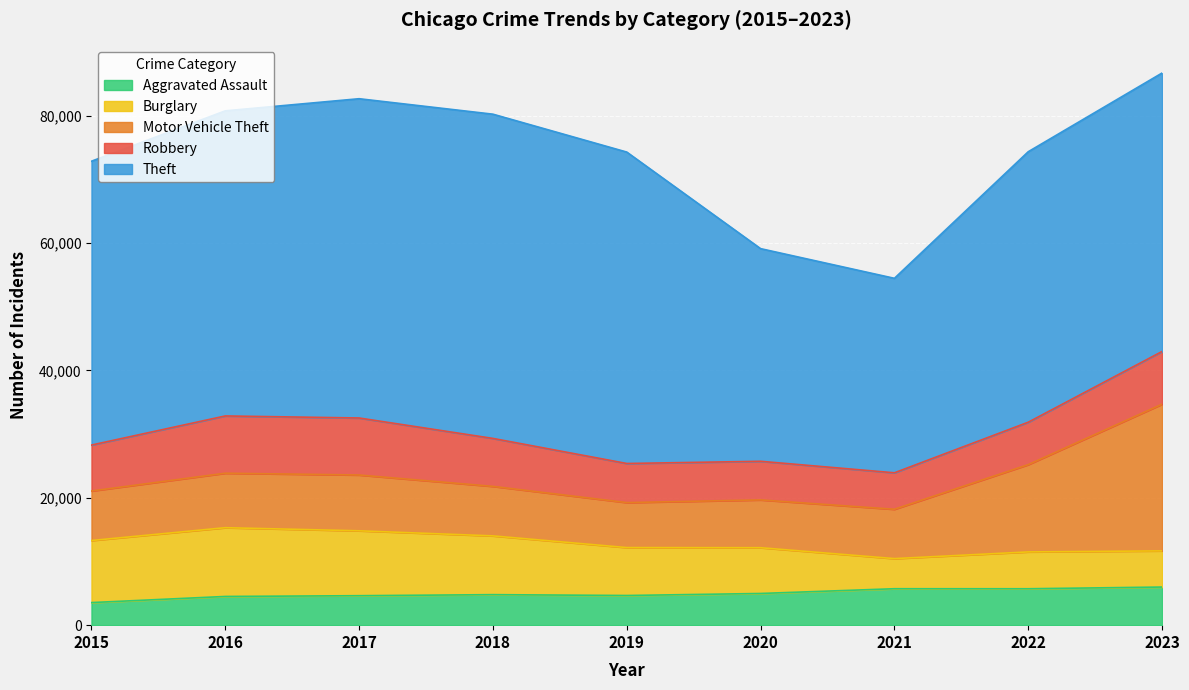

Where is Motor Vehicle Theft nearest to the value 15046?

2022